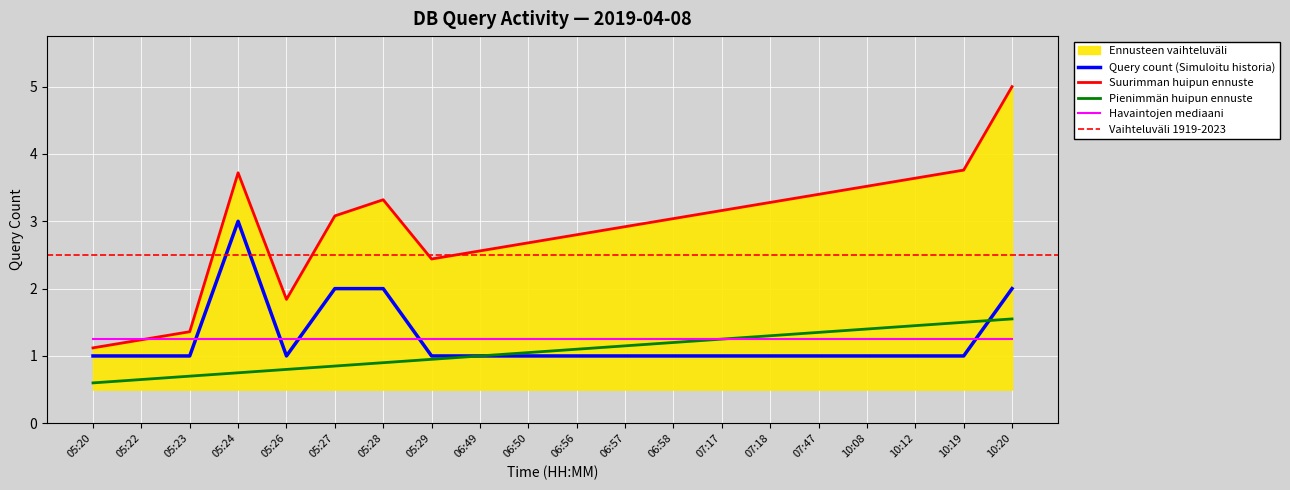

Which has a higher value, 06:56 or 06:49?

06:56